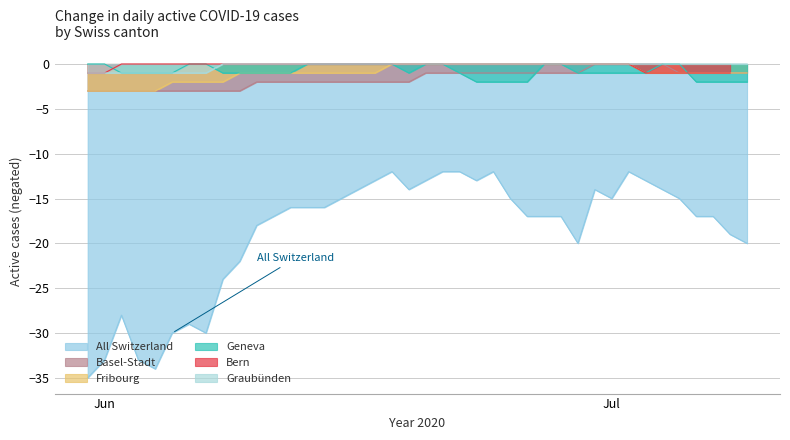

True or false: All Switzerland and Graubünden cross at least once.

False